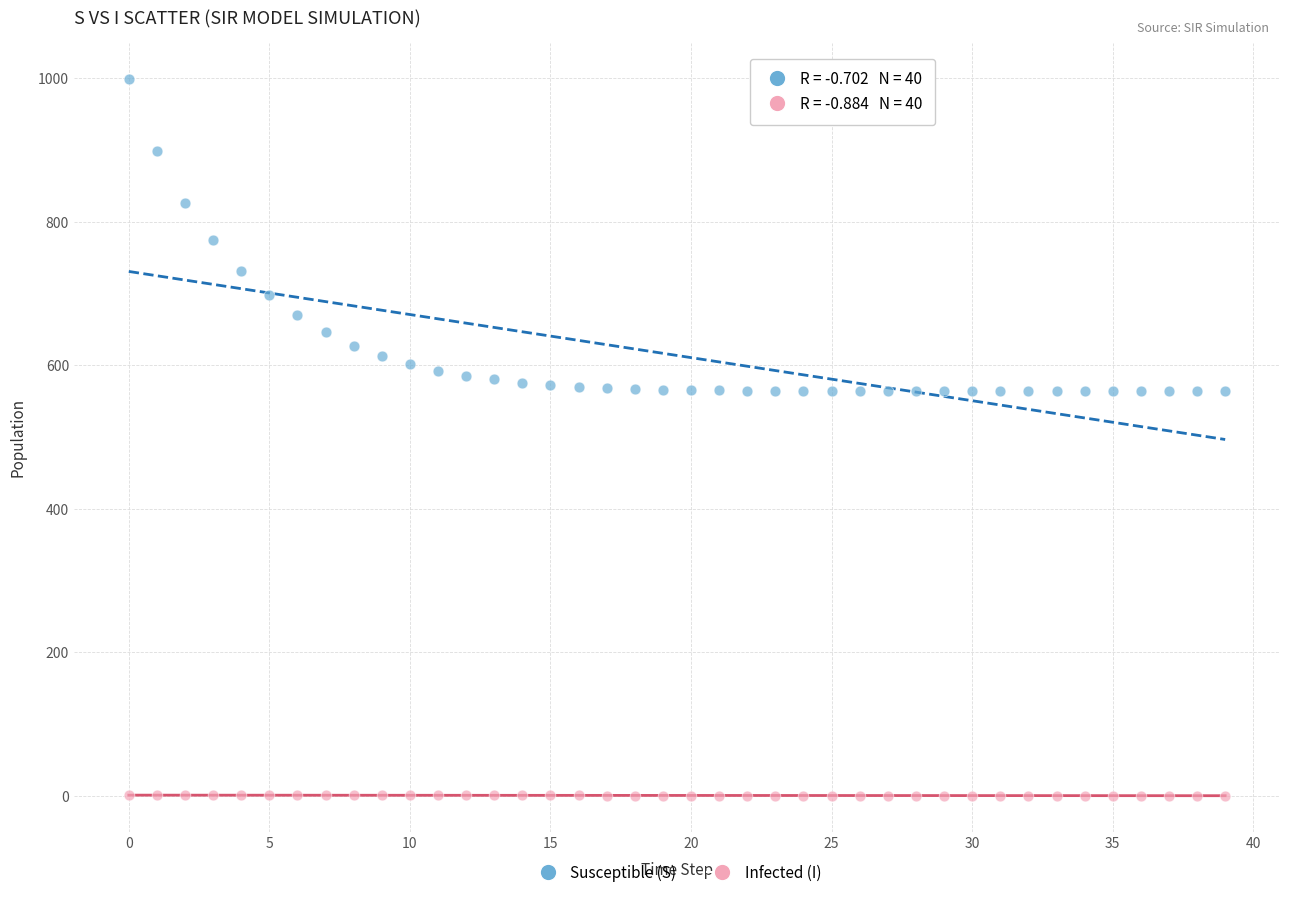

Across all data points, what is the range of Y values (max minus min)?

999.0